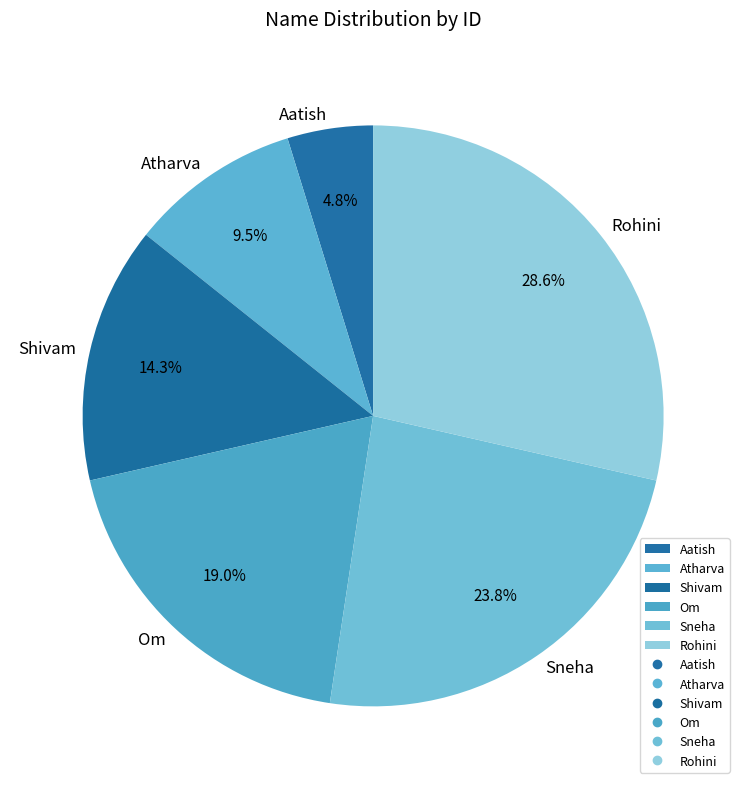

To the nearest percent, what is the combined percentage of Shivam and Atharva?

24%